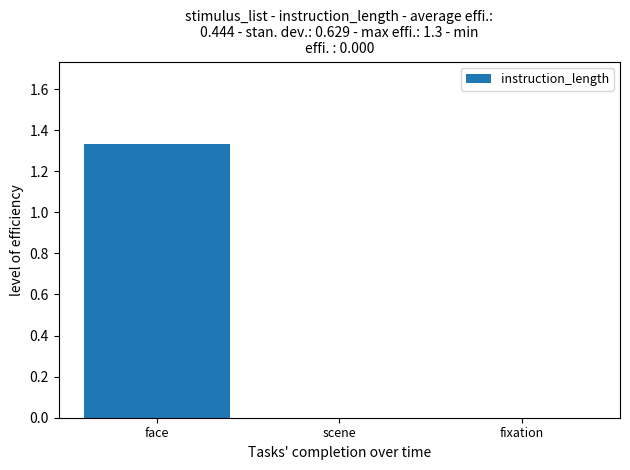

What is the change in value from face to fixation?

-1.3